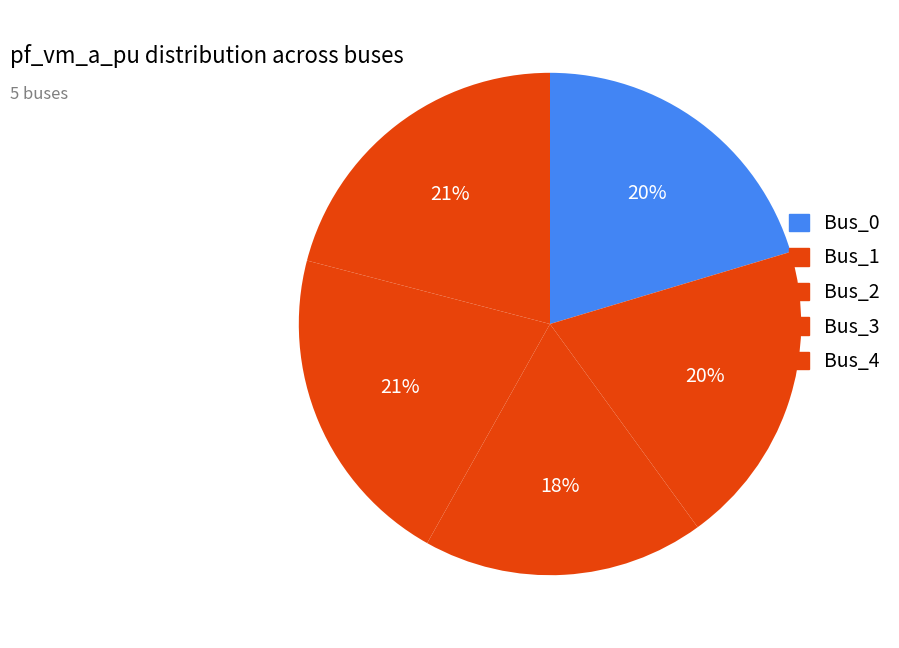

How many segments does this pie chart have?

5